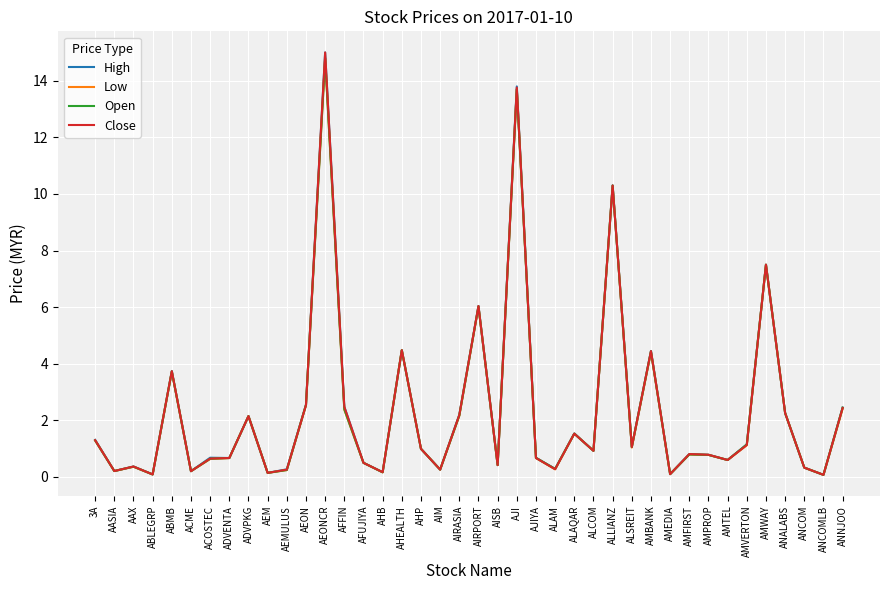

Which series changed the most between 3A and AHP?

High